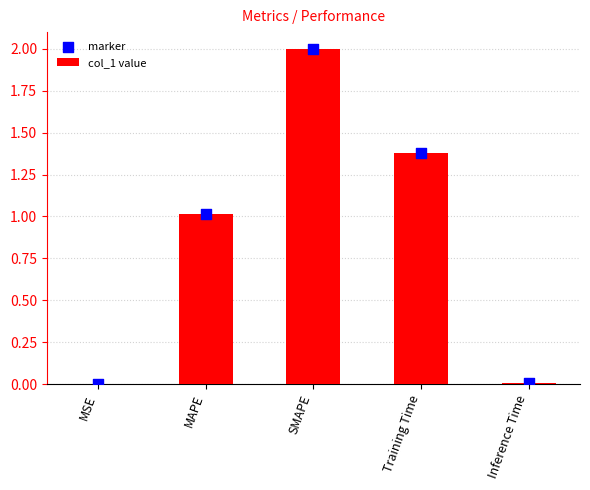

At which category is the sum across all series the highest?

SMAPE